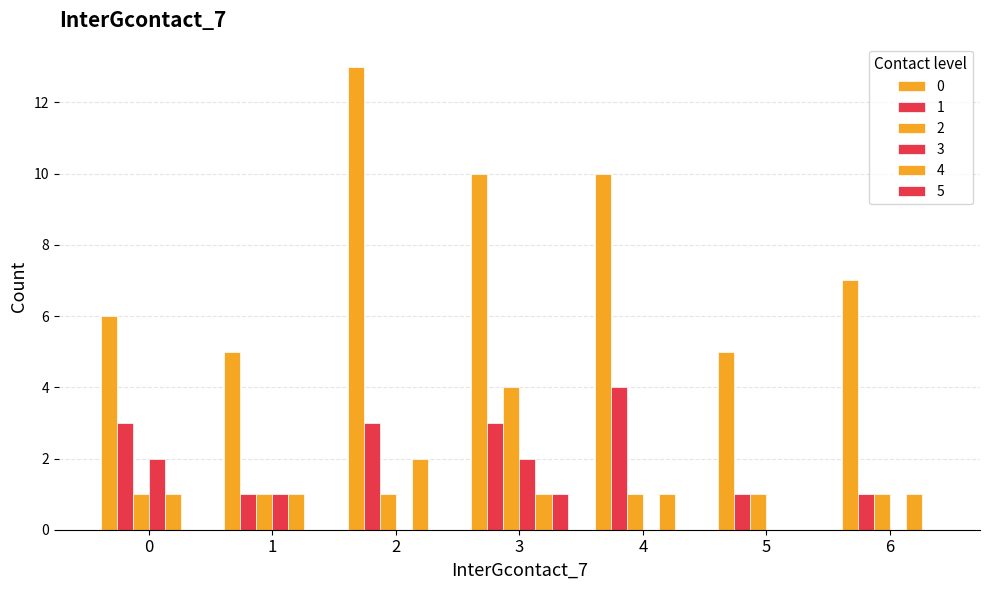

Is the value of 2 at 4 greater than the value of 4 at 1?

No